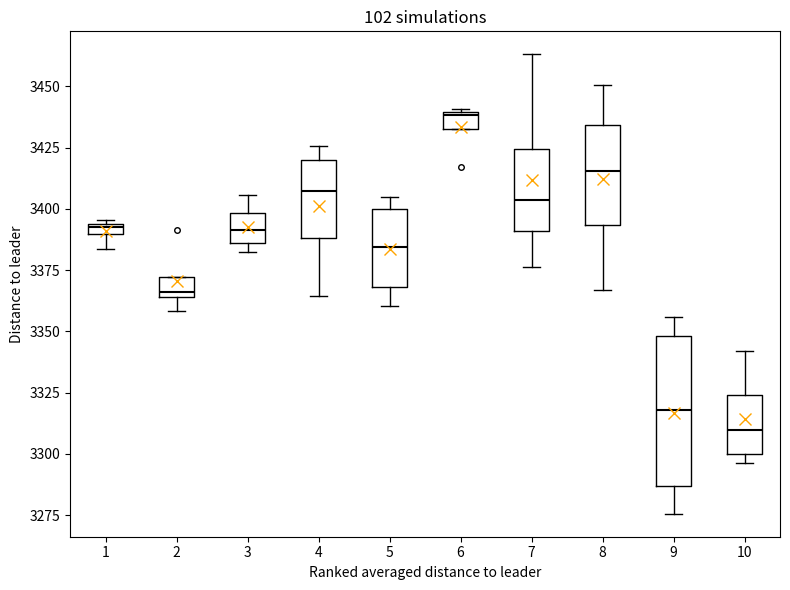

Which box has the lowest median line?

10